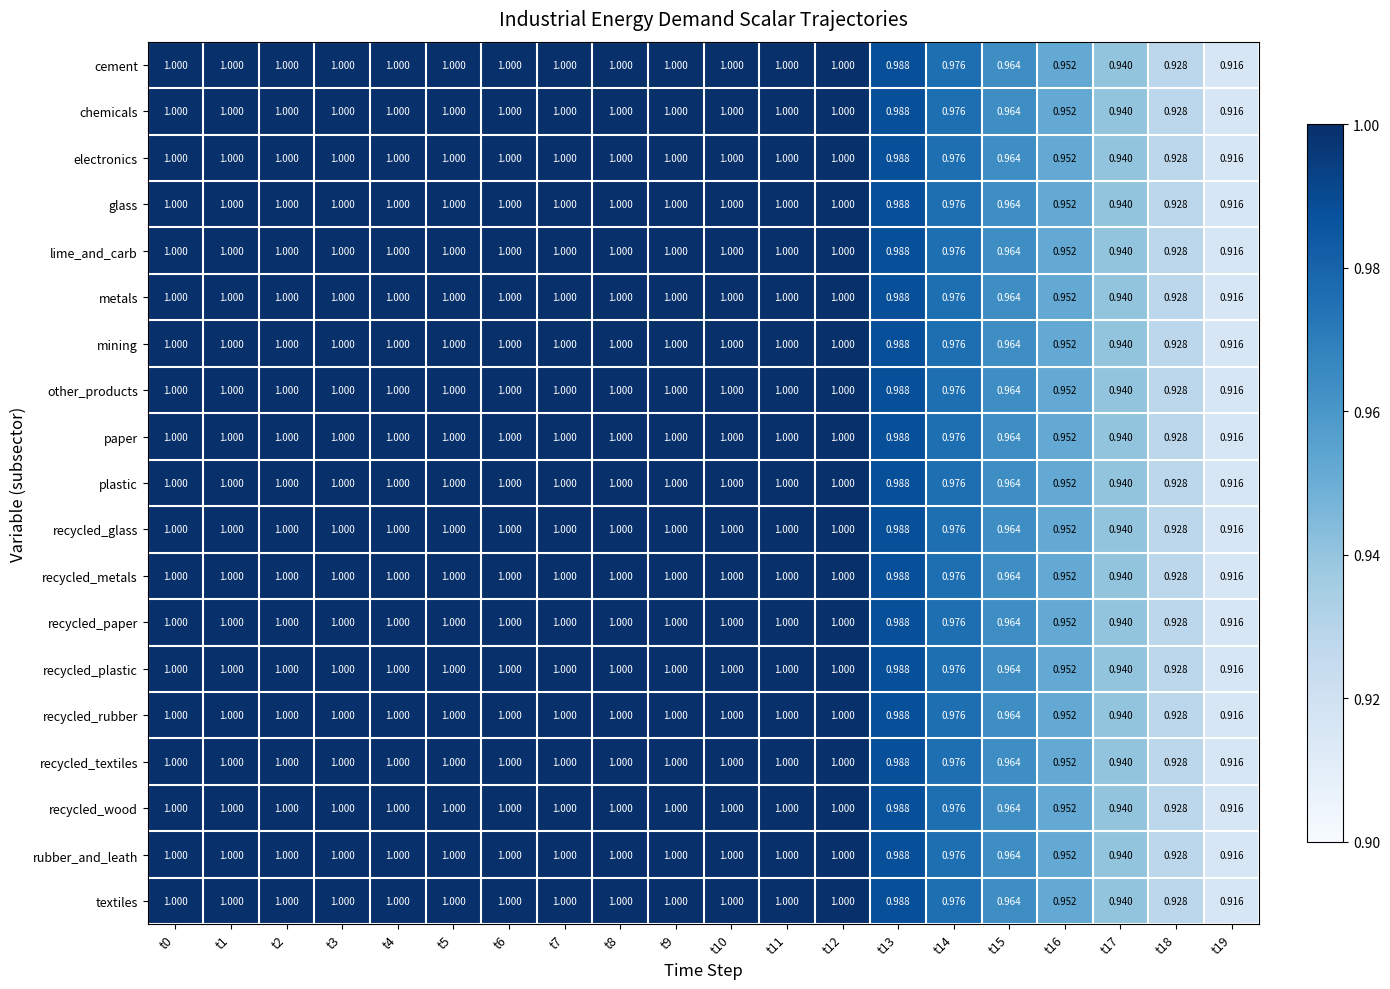

Is the value of glass at t15 greater than the value of textiles at t4?

No